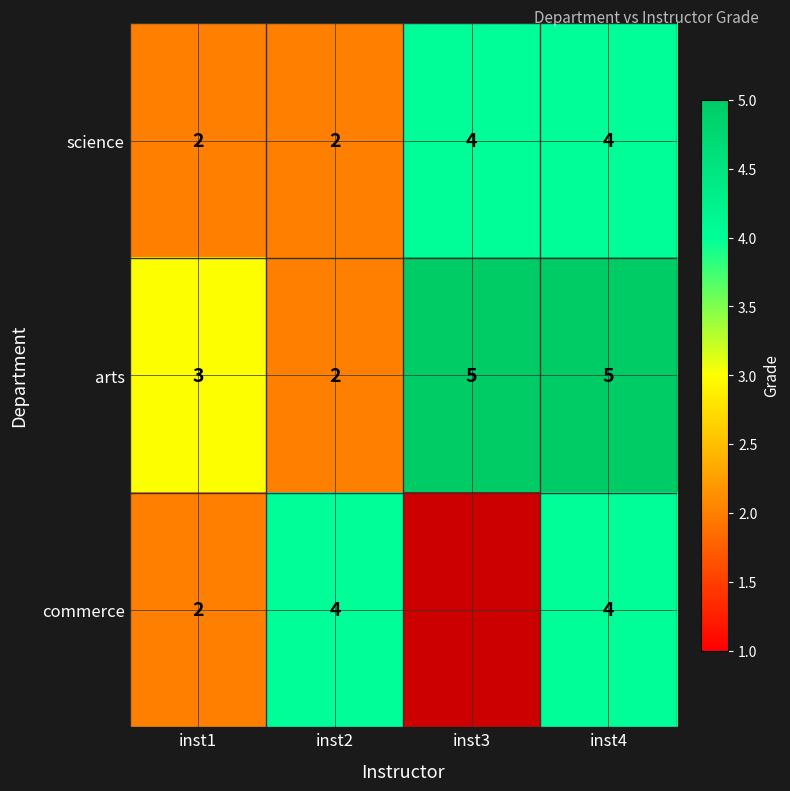

The value of science at inst1 is 3. True or false?

False